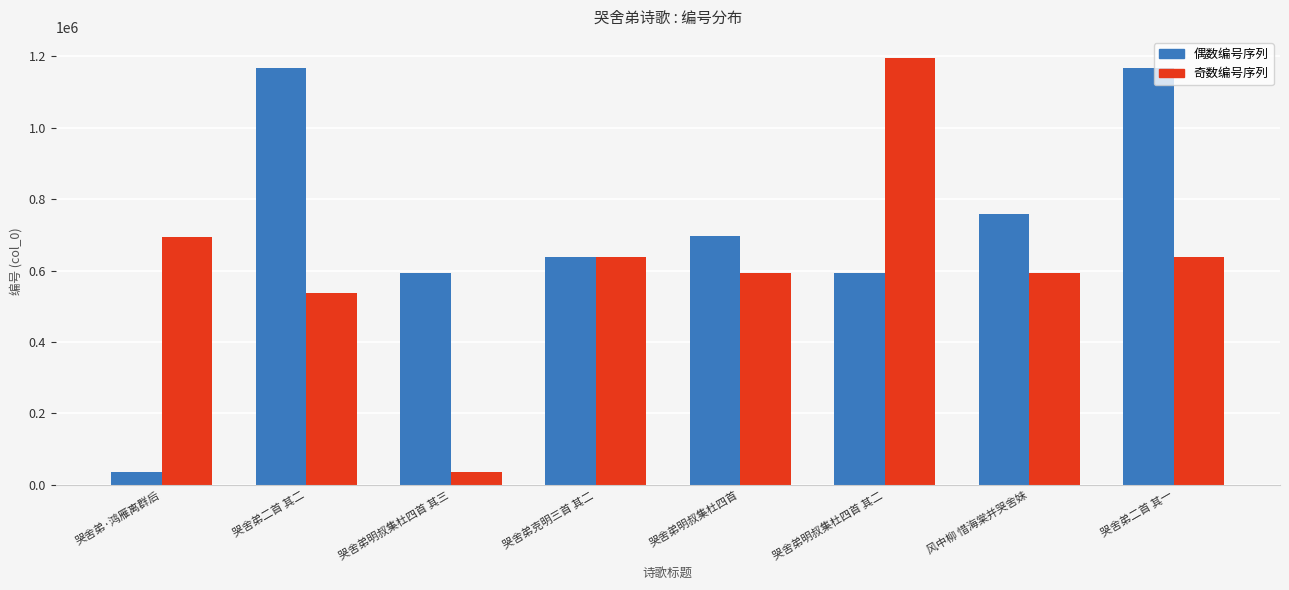

How many distinct data groups are displayed?

2